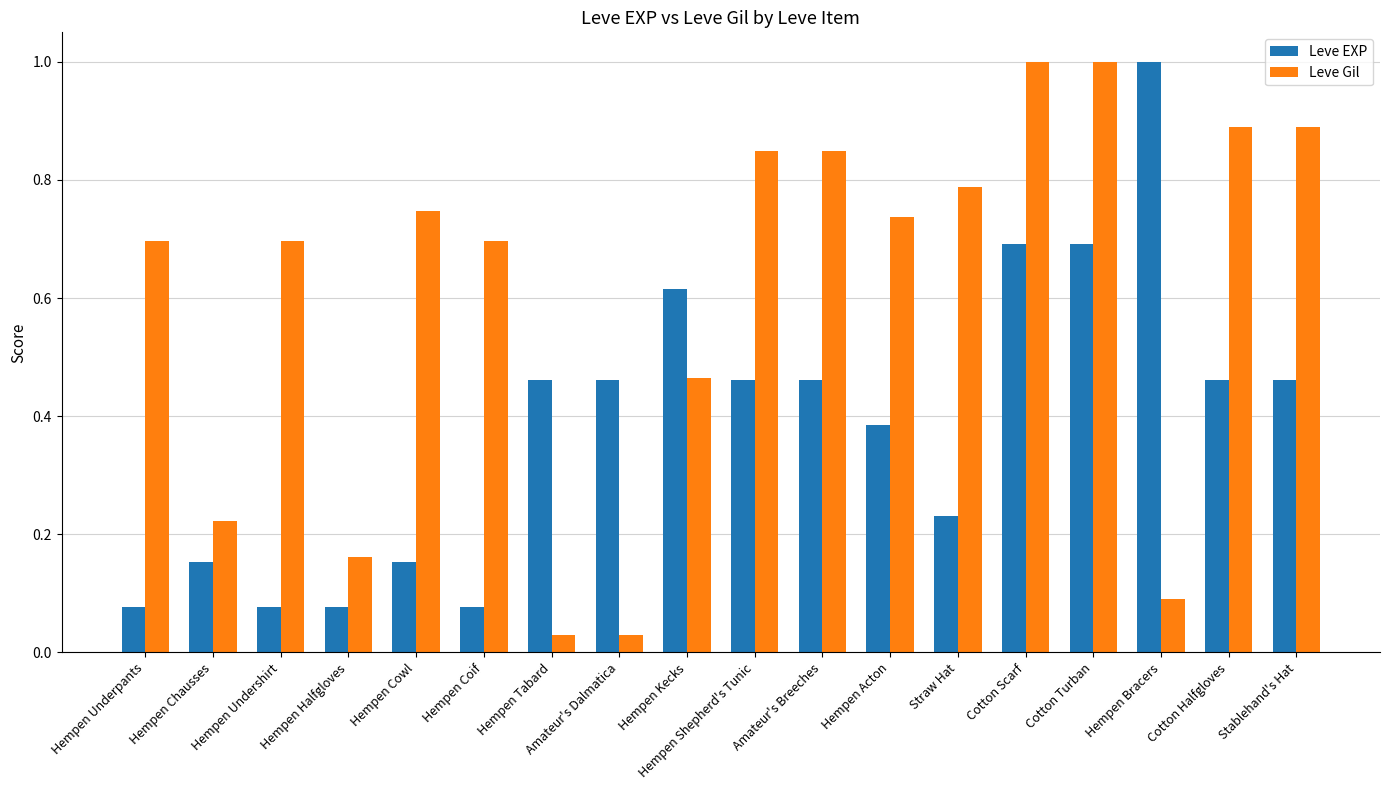

What are all the series names shown in the legend?

Leve EXP, Leve Gil